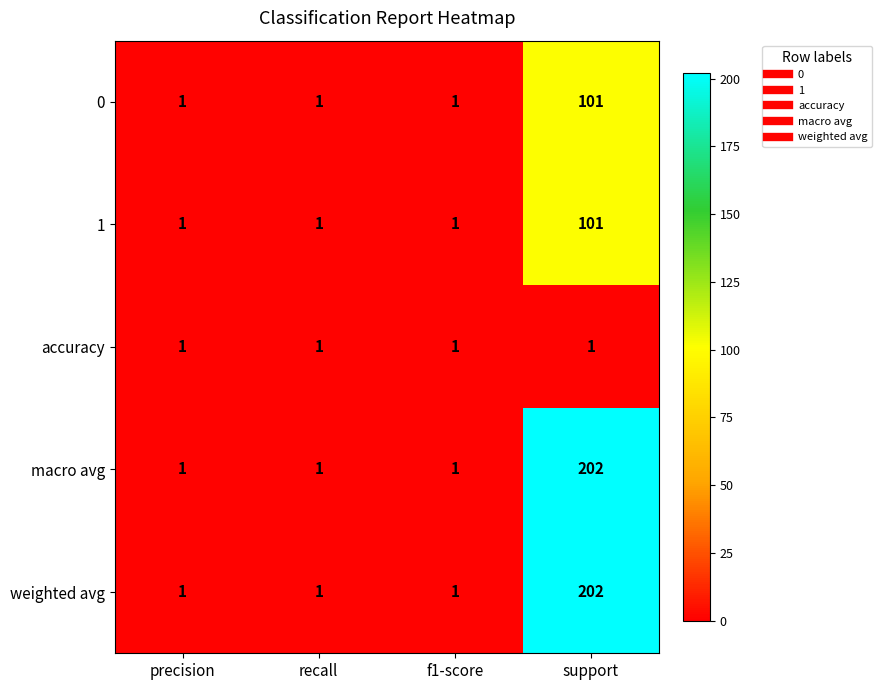

Reading right to left, extract all data points from this chart.

0: support=101	f1-score=1	recall=1	precision=1
1: support=101	f1-score=1	recall=1	precision=1
accuracy: support=1	f1-score=1	recall=1	precision=1
macro avg: support=202	f1-score=1	recall=1	precision=1
weighted avg: support=202	f1-score=1	recall=1	precision=1